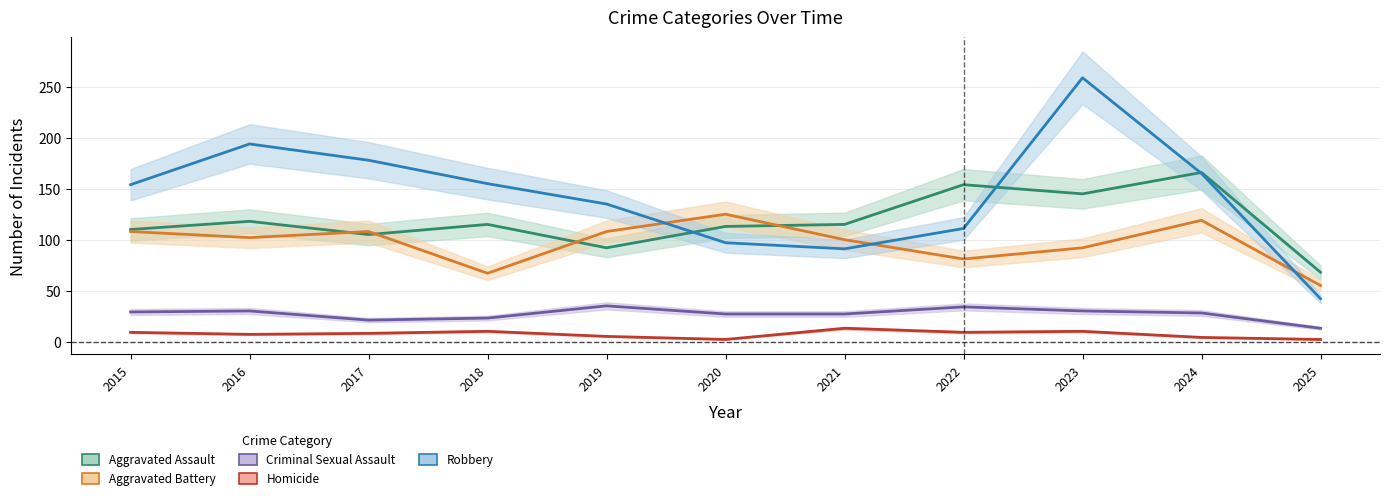

True or false: Aggravated Battery and Robbery intersect in this chart.

True